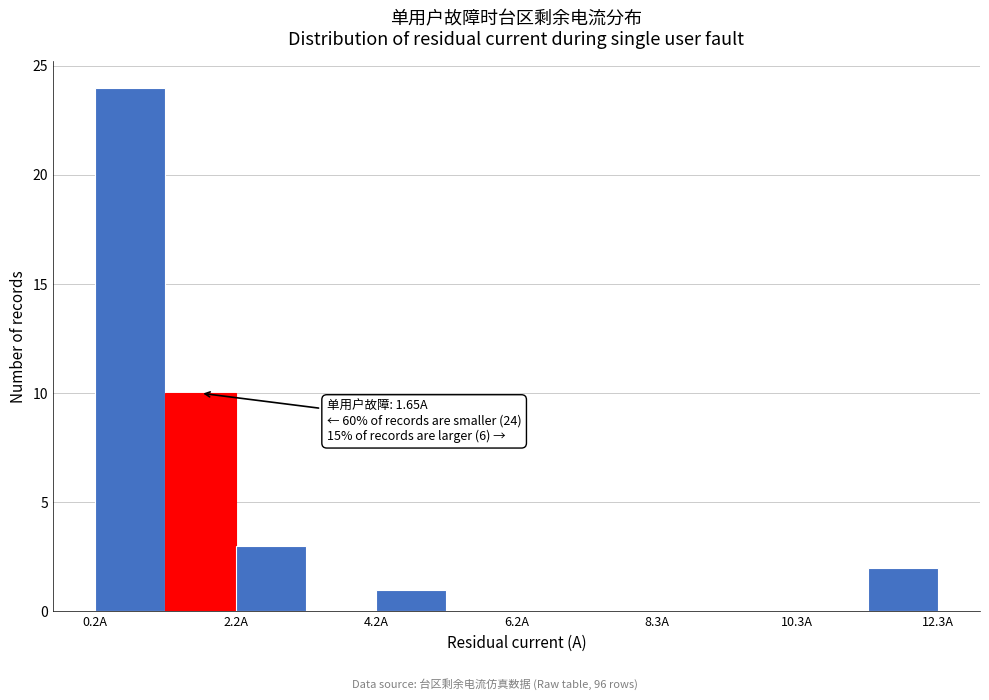

Read against the x-axis, roughly where is the centre of the tallest bar?

0.5